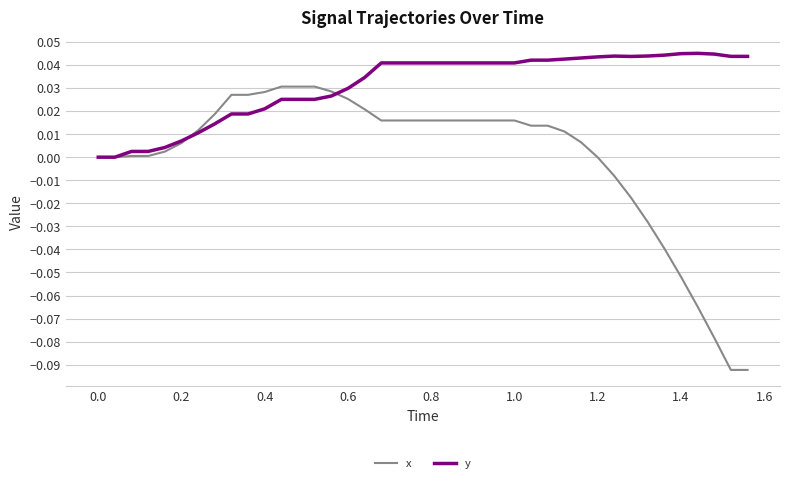

Which series has the largest total across all categories?

y